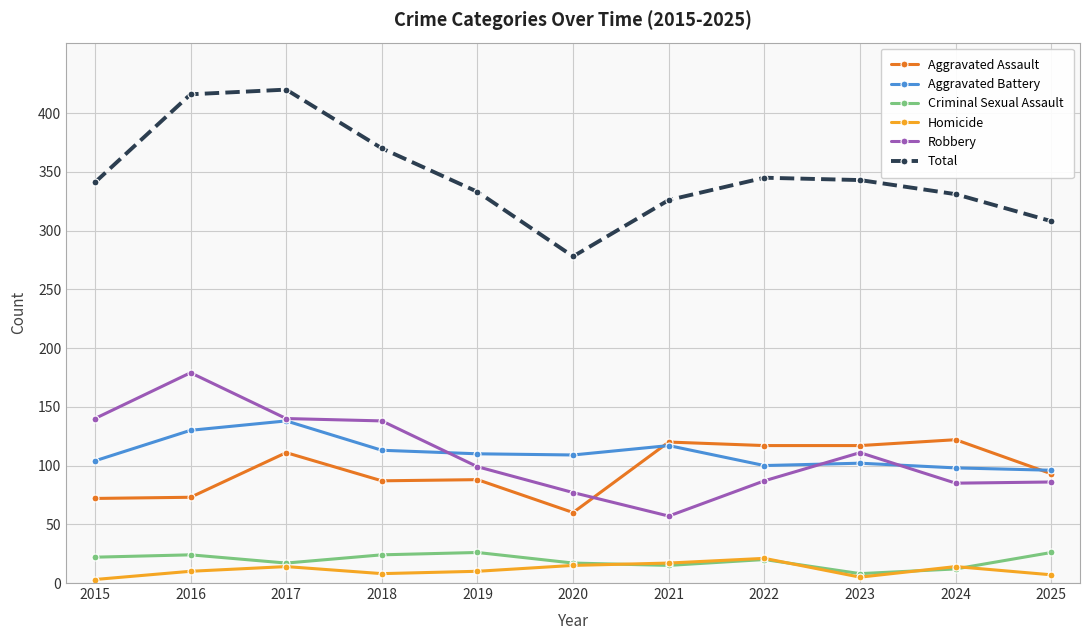

Which series has the largest total across all categories?

Total